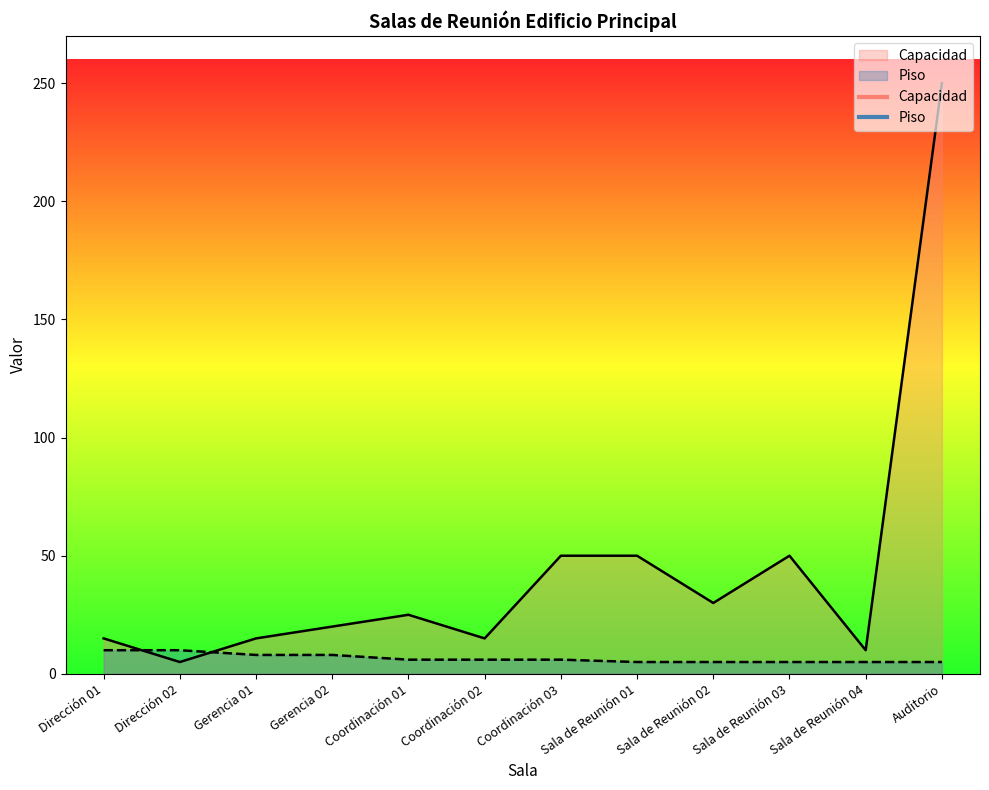

Rank the series by their average value, from highest to lowest.

Capacidad, Piso